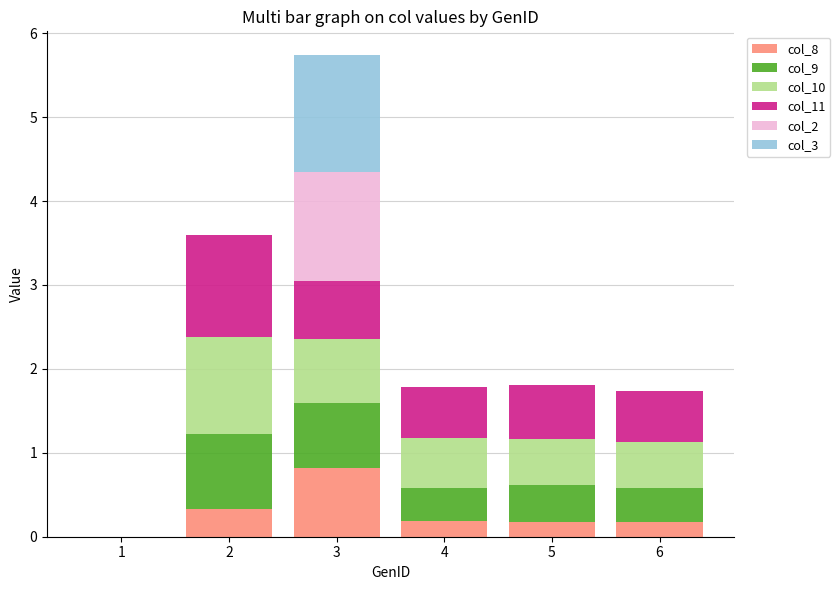

The col_8 series shows 0.2 at 5. True or false?

True